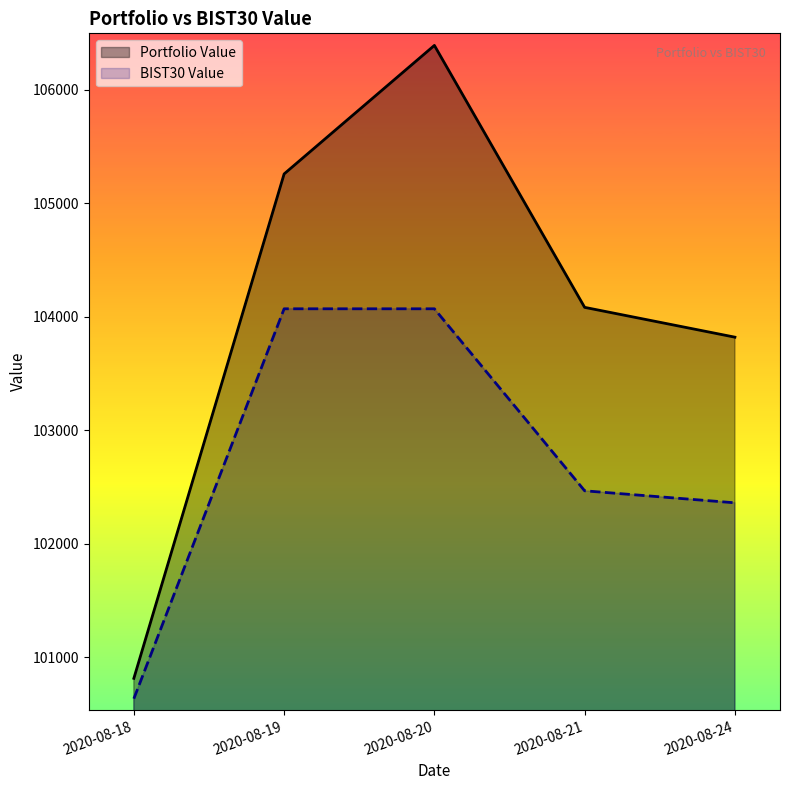

How many data points does each series have?

5